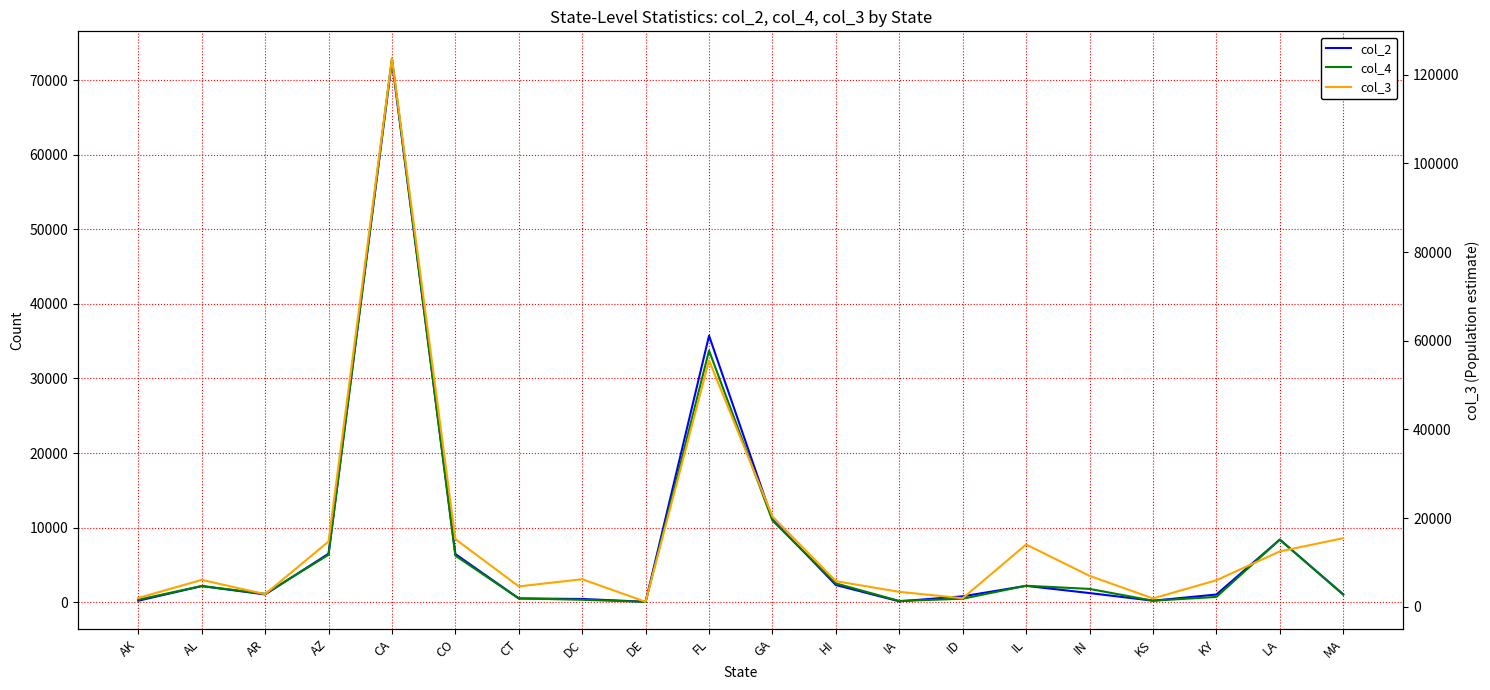

What are all the series names shown in the legend?

col_2, col_4, col_3